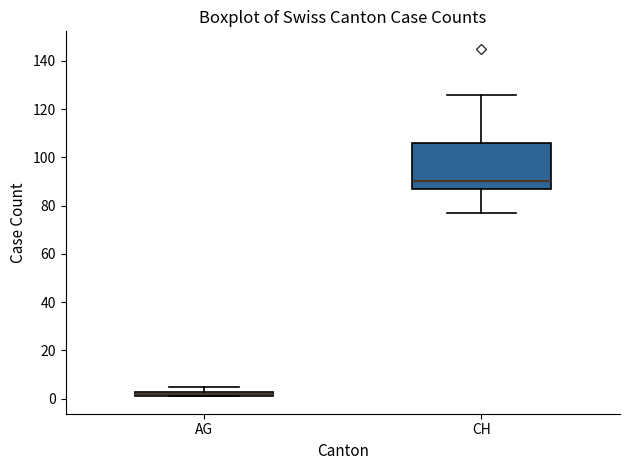

Which box's median line is the highest?

CH